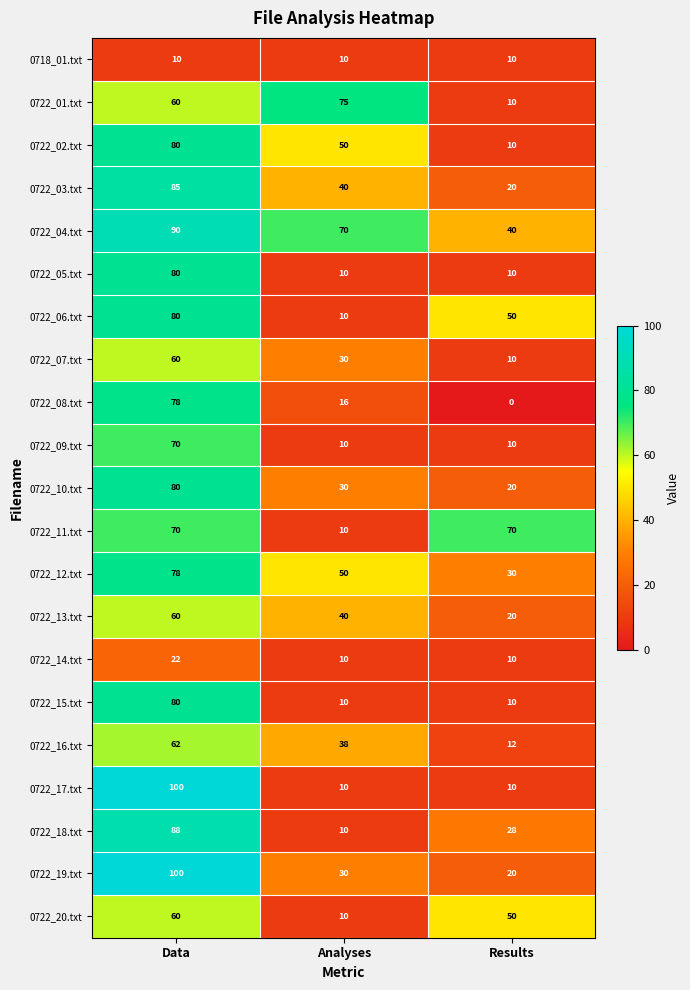

The value of 0722_18.txt at Data is 88. True or false?

True